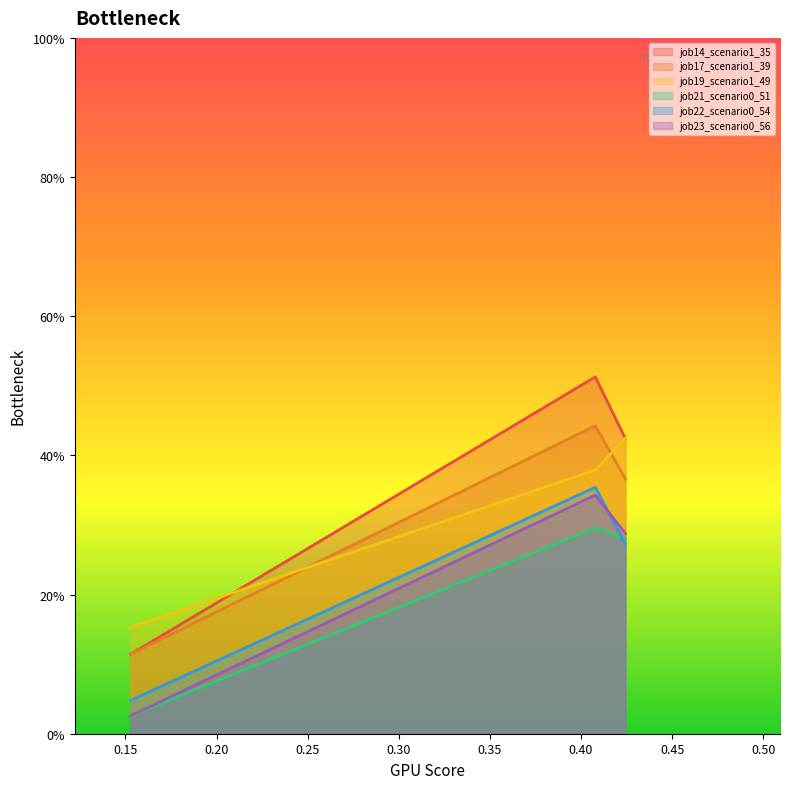

Which series has the largest total across all categories?

job14_scenario1_35